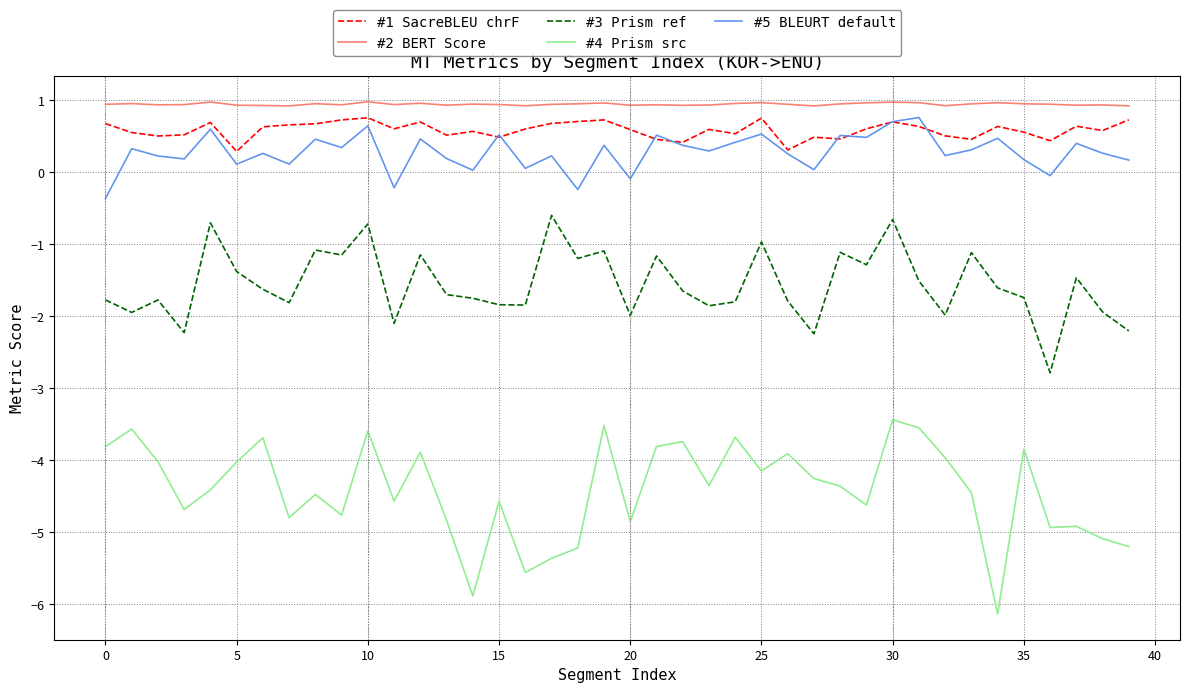

Which series has the largest total across all categories?

#2 BERT Score